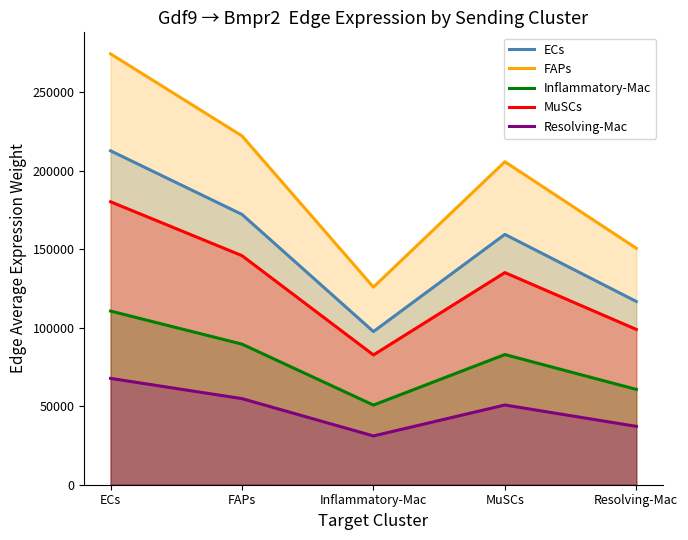

How many lines are shown in the chart?

5